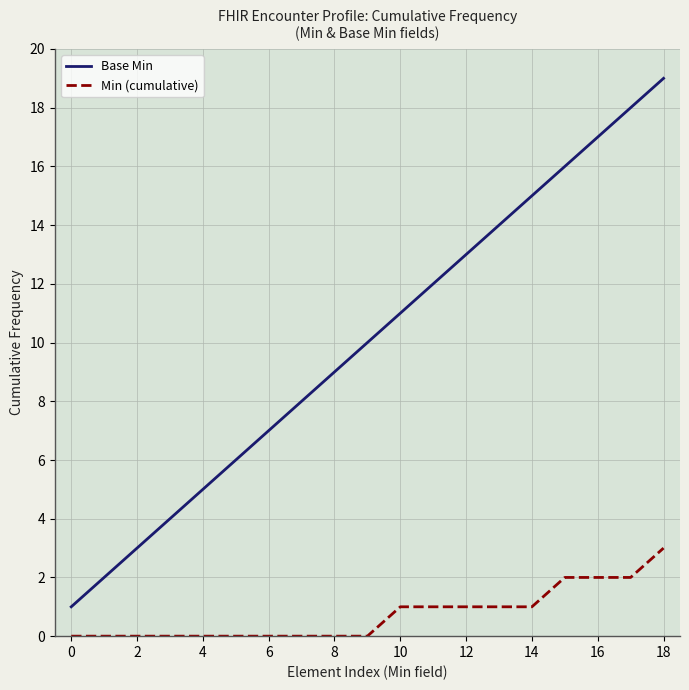

Which series has the widest spread of values?

Base Min